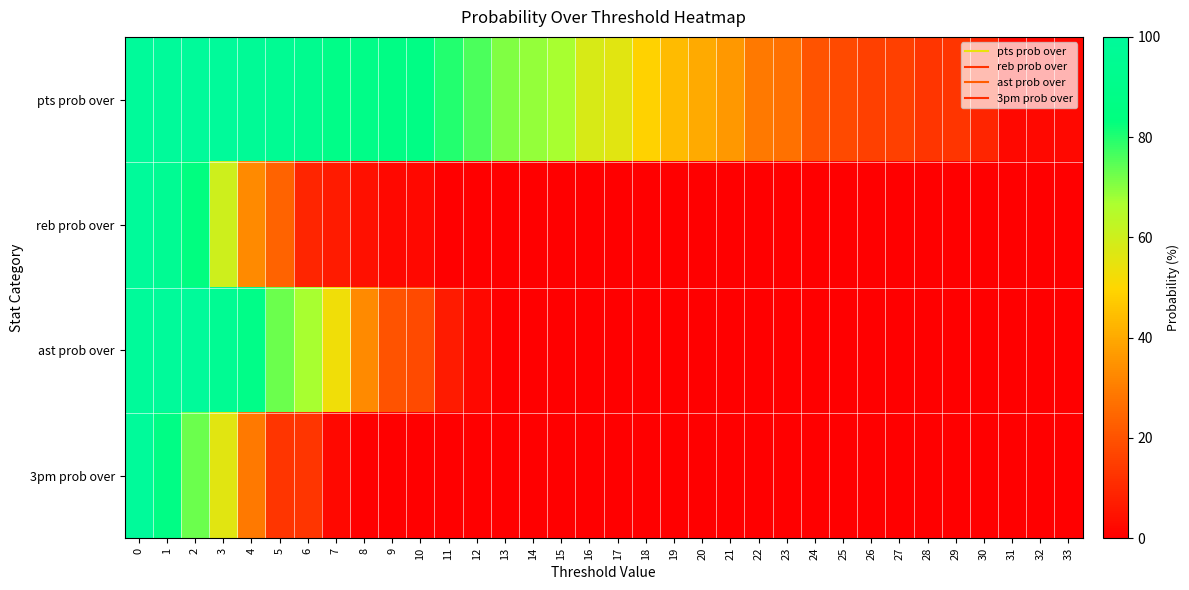

Which series has the largest total across all categories?

pts prob over